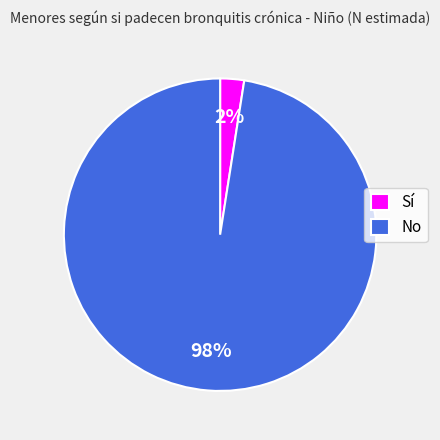

Between Sí and No, which is larger?

No